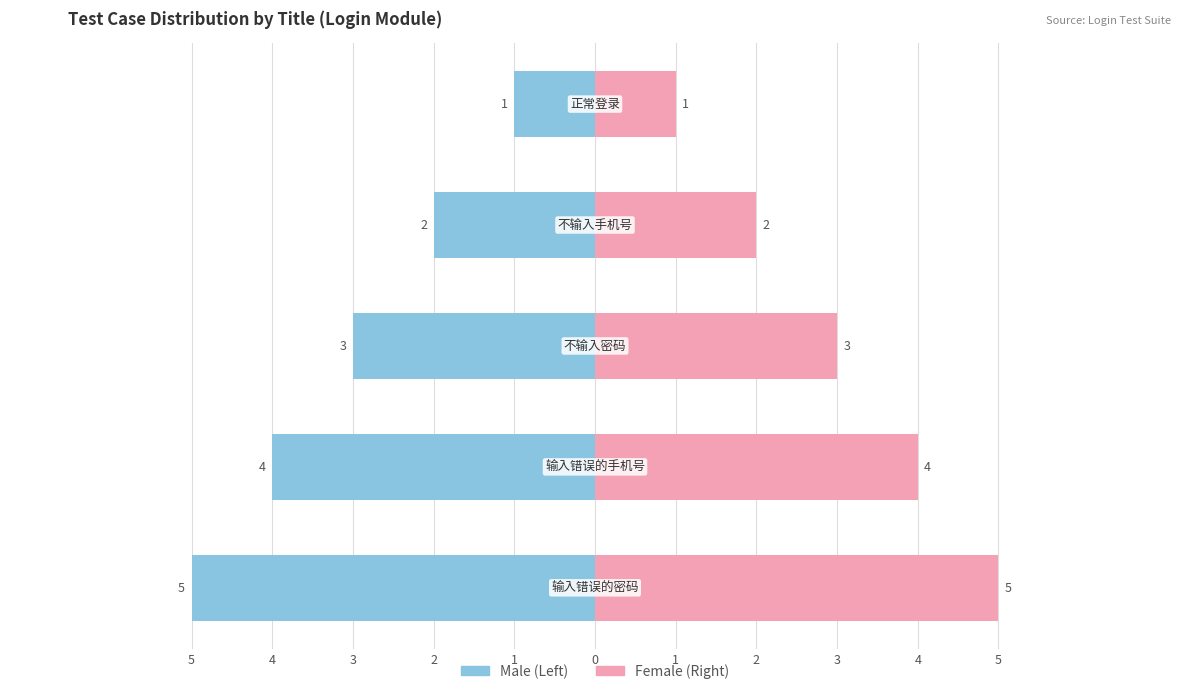

The Male series shows -5 at 1. True or false?

True